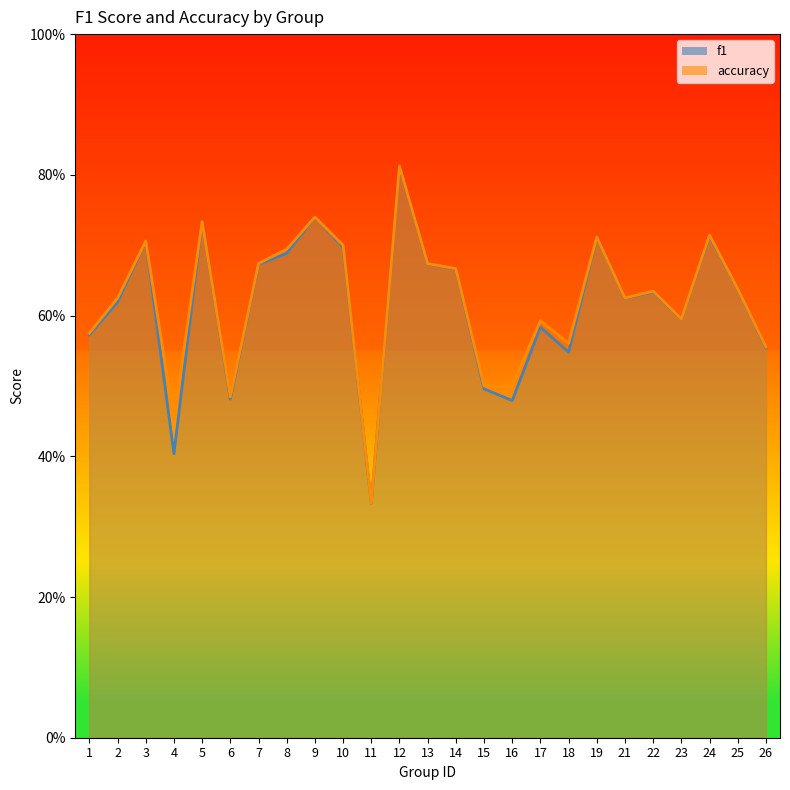

Which series has the largest total across all categories?

accuracy